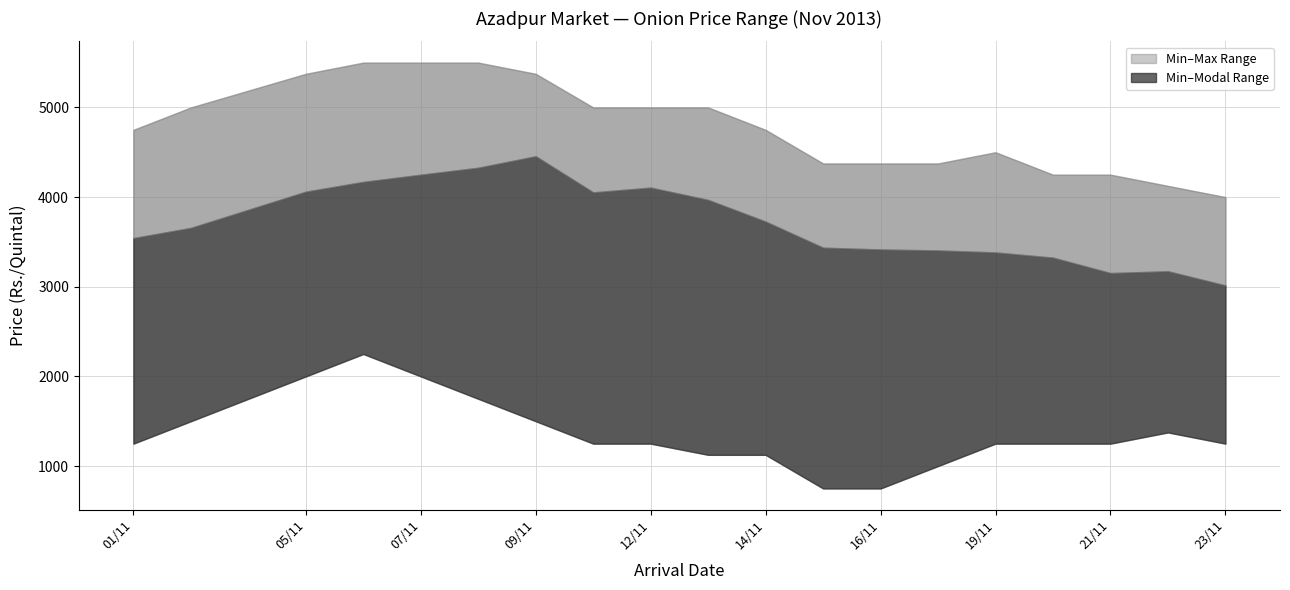

True or false: Maximum Price and Minimum Price cross at least once.

False